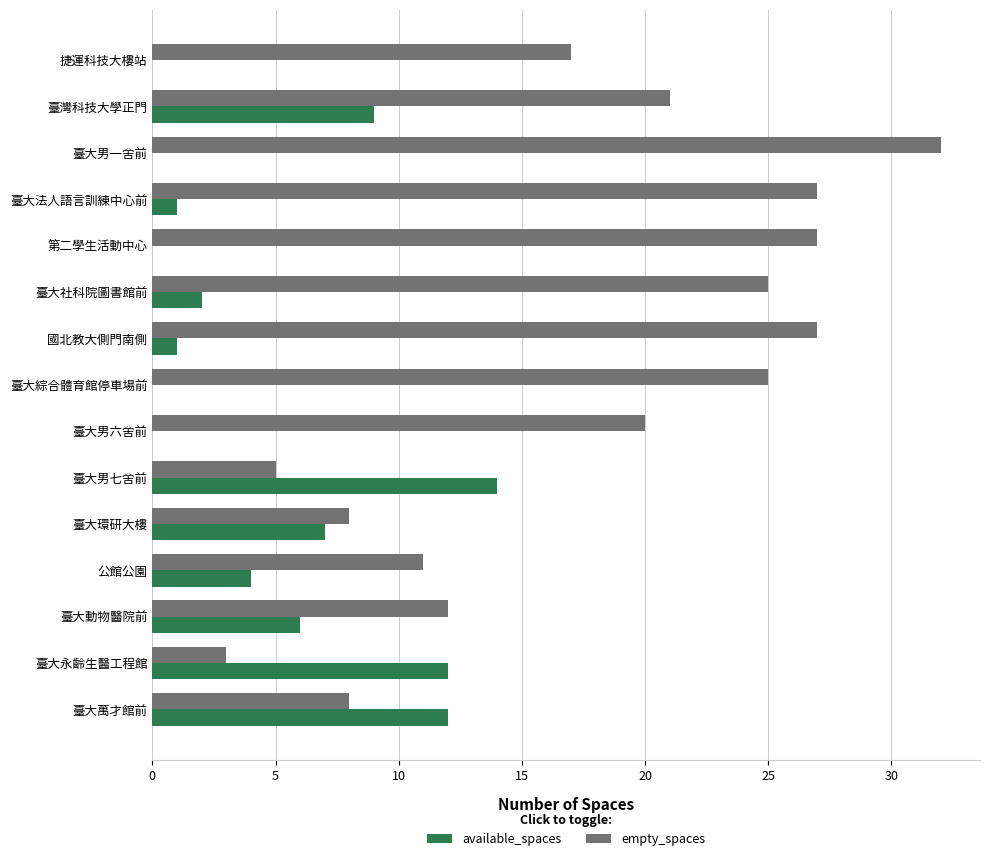

What is the average value of the empty_spaces series?

18